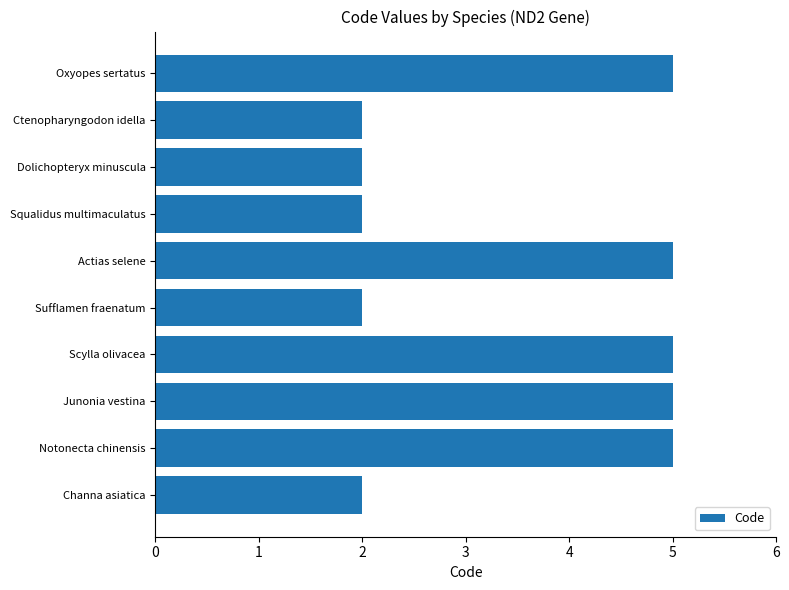

What is the sum of all values?

35